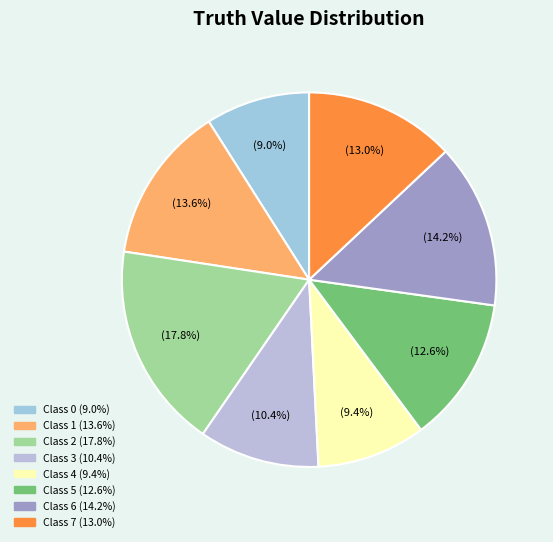

How many segments does this pie chart have?

8